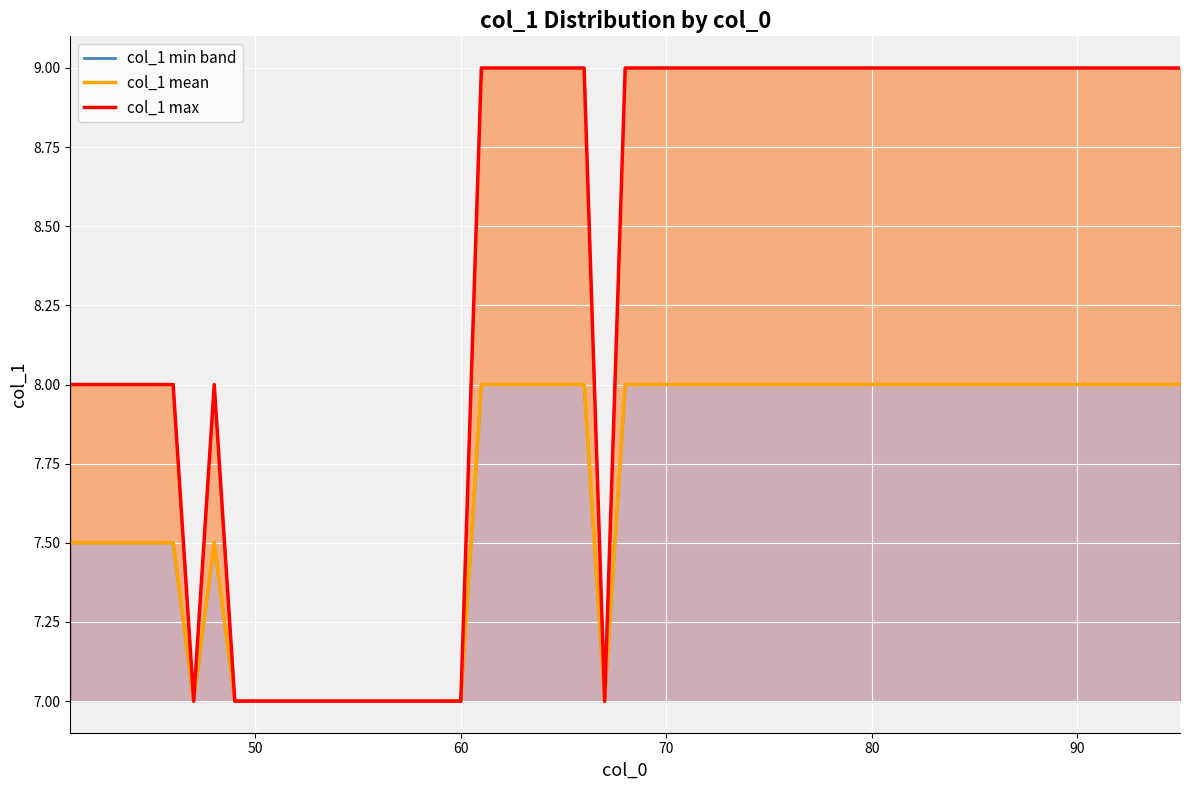

What is the minimum value for col_1_min?

7.0